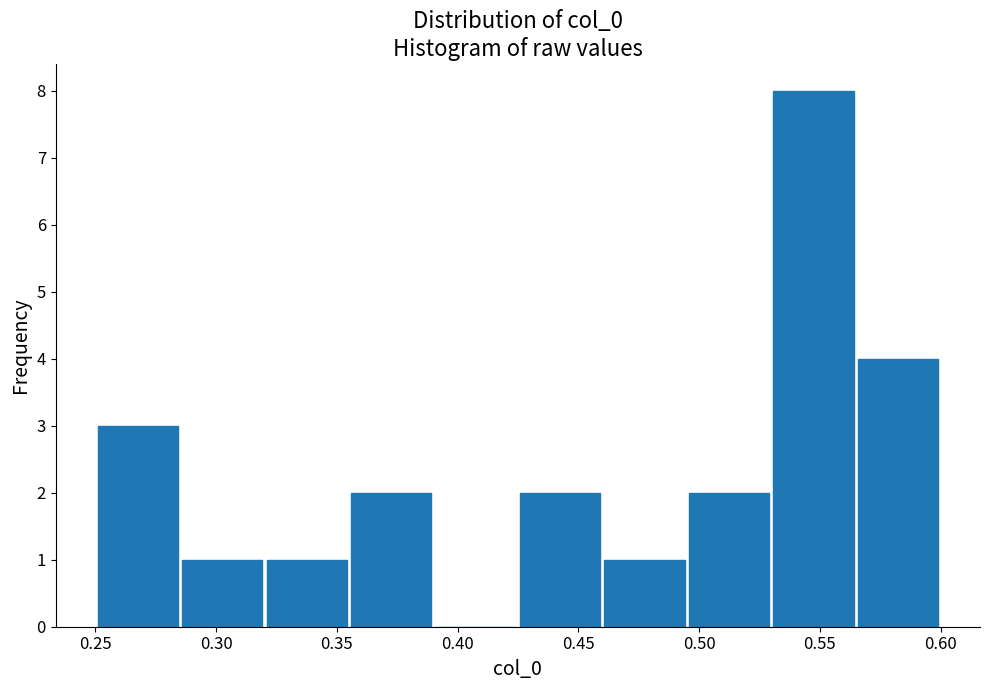

Reading left to right, list every bar in this chart as the range it spans on the x-axis followed by its height. Neither the bar edges nor the heights are printed on the chart, so give them approximately, as read against the axes.

0.250 to 0.285: 3
0.285 to 0.320: 1
0.320 to 0.355: 1
0.355 to 0.390: 2
0.390 to 0.425: 0
0.425 to 0.460: 2
0.460 to 0.495: 1
0.495 to 0.530: 2
0.530 to 0.565: 8
0.565 to 0.600: 4